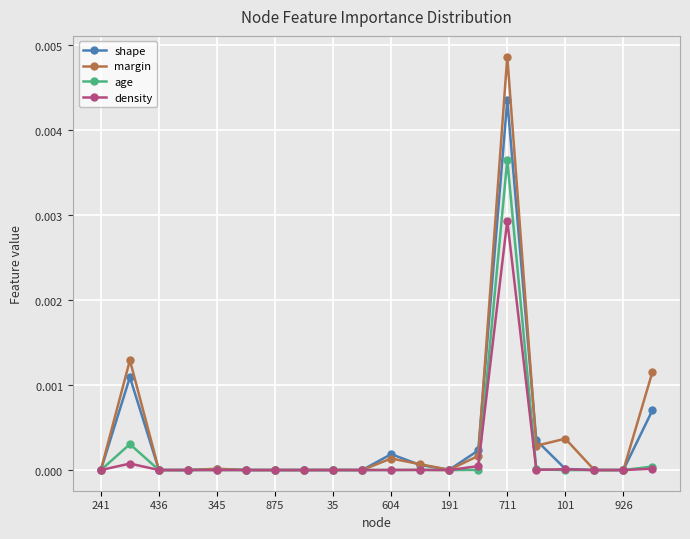

Is this an area chart (filled region under the line)?

No